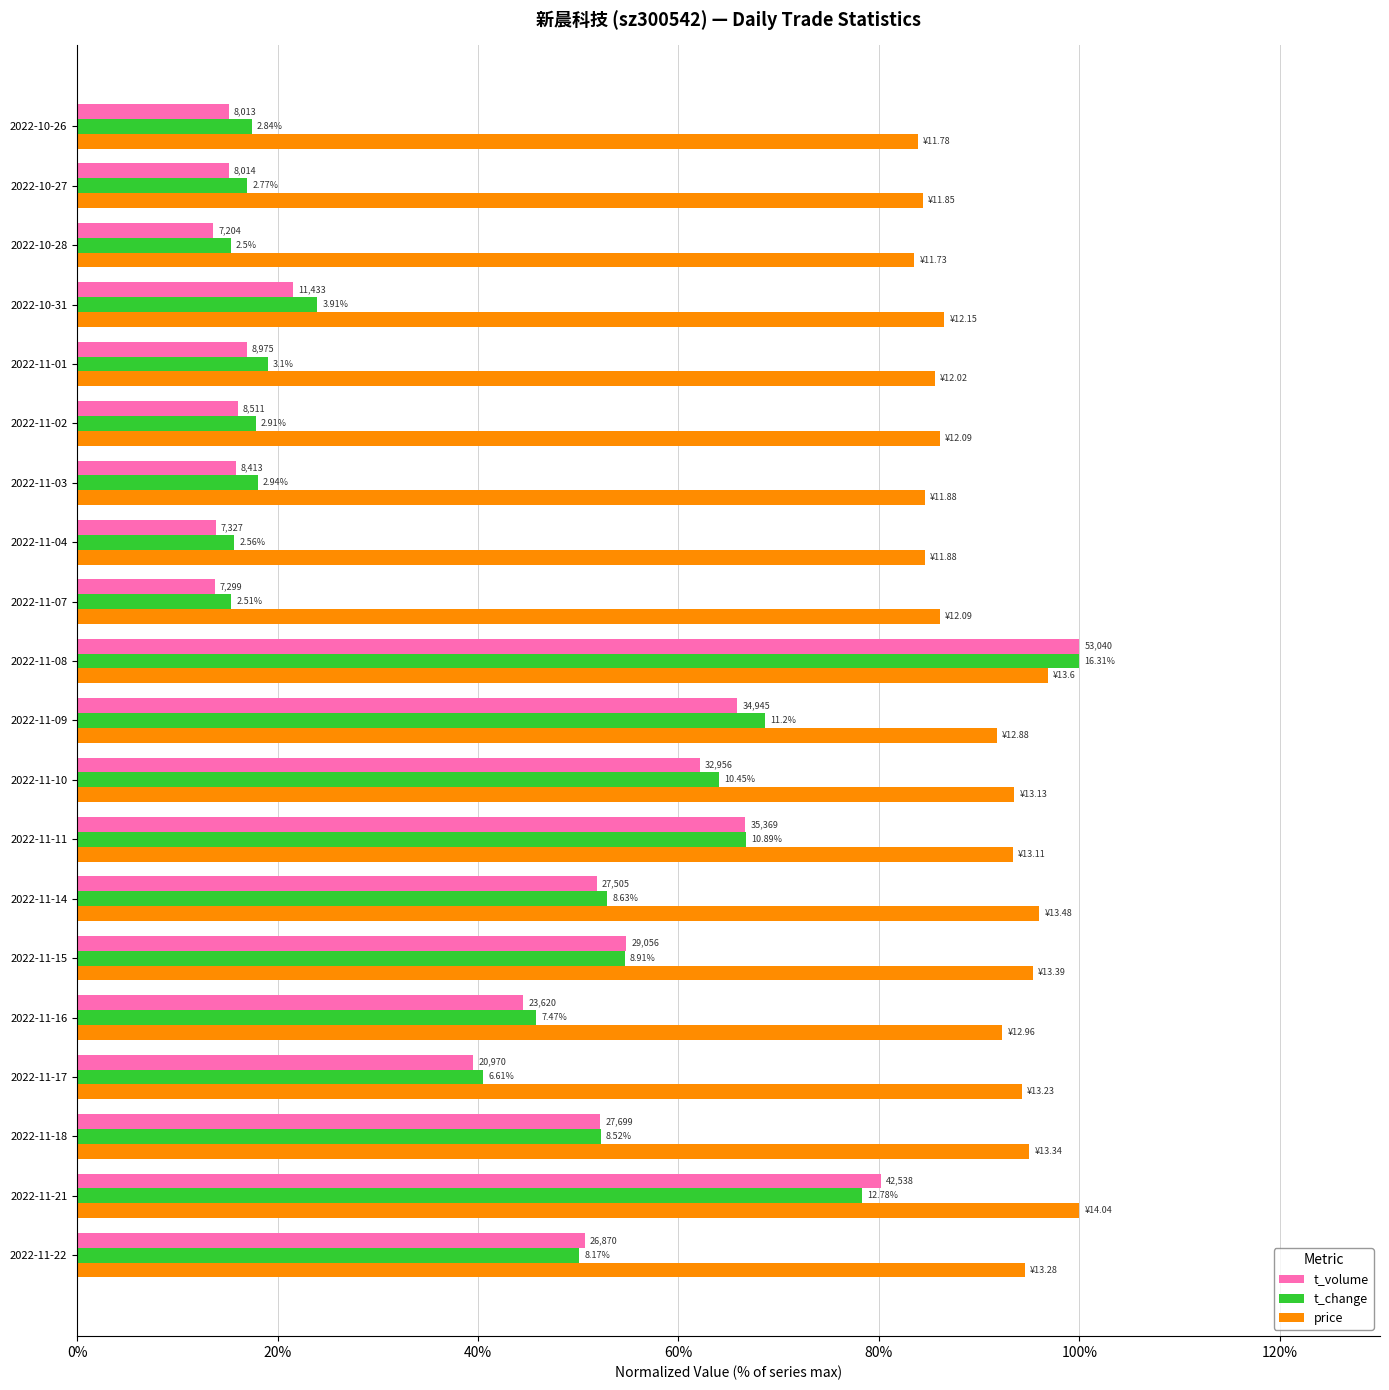

What are all the series names shown in the legend?

t_volume, t_change, price